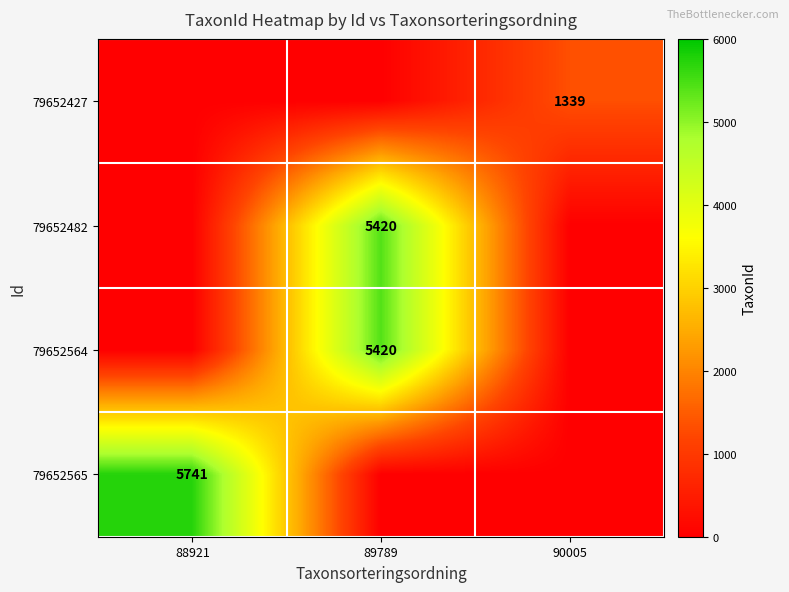

True or false: 79652427 has a value of 1339 at 90005.

True